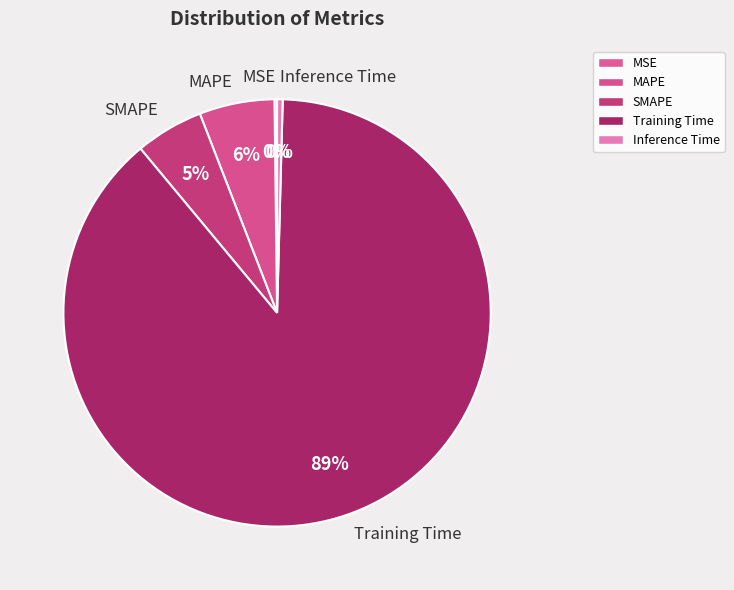

What percentage is the MAPE slice, to the nearest percent?

6%